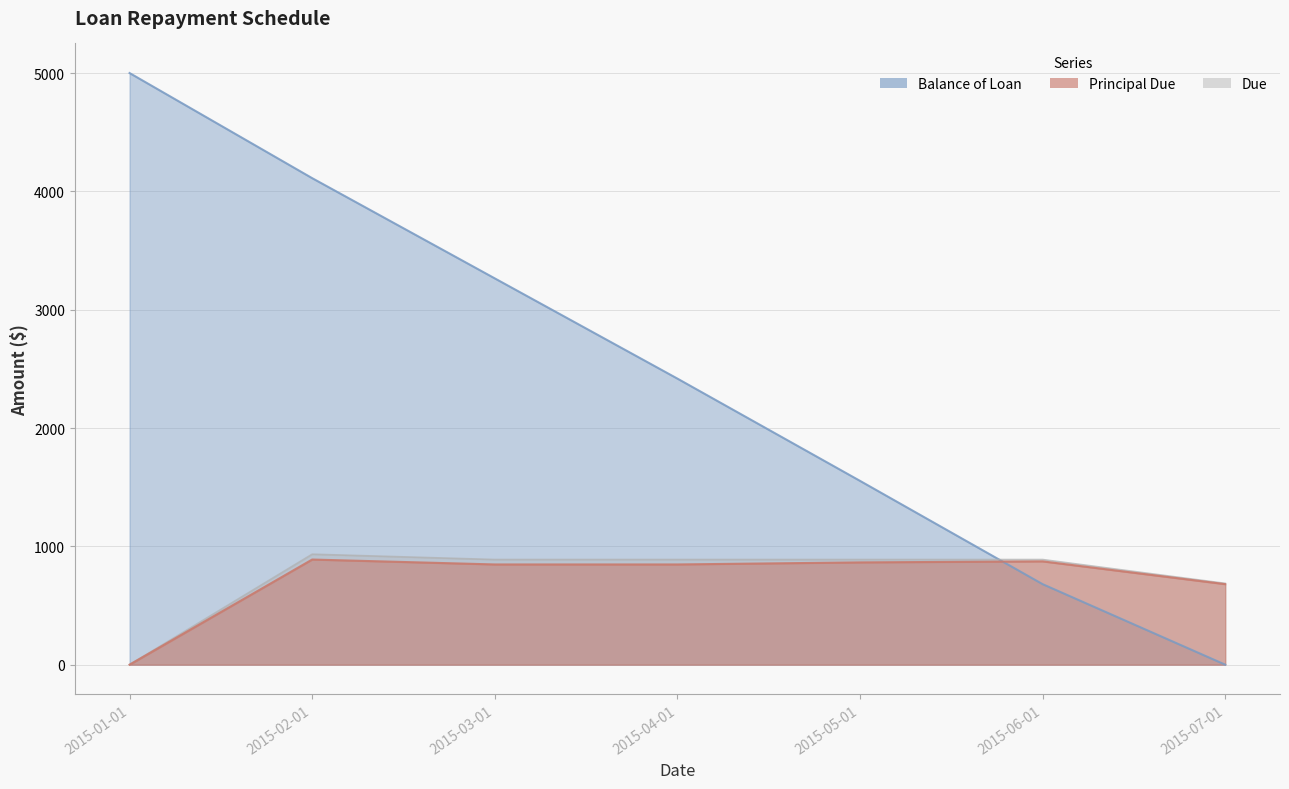

What is the spread (max minus min) of values at 2015-06-01?

208.1